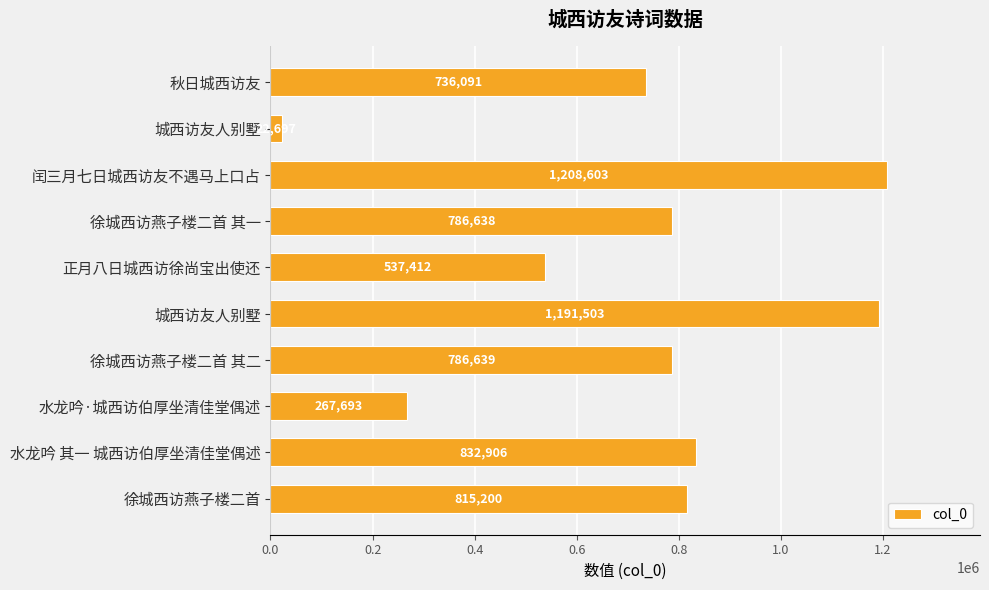

What is the average value?

718538